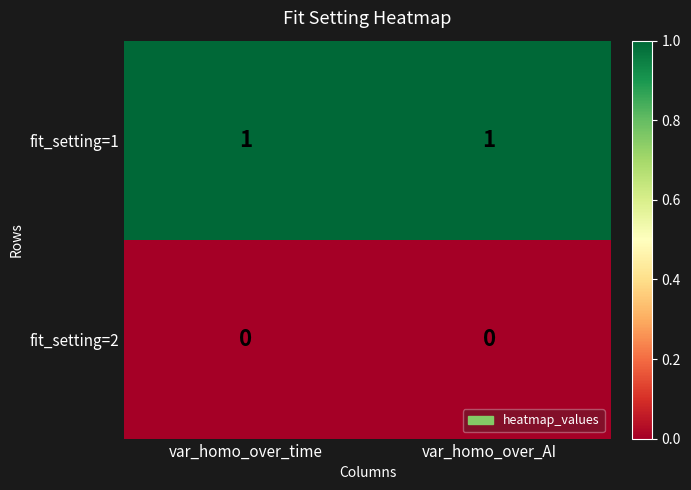

Rank the series at var_homo_over_AI from highest to lowest value.

fit_setting=1, fit_setting=2